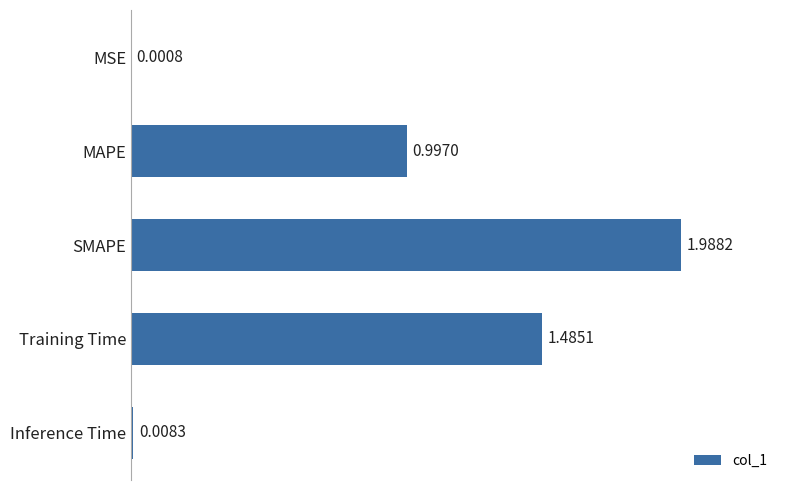

What is the sum of all values?

4.5